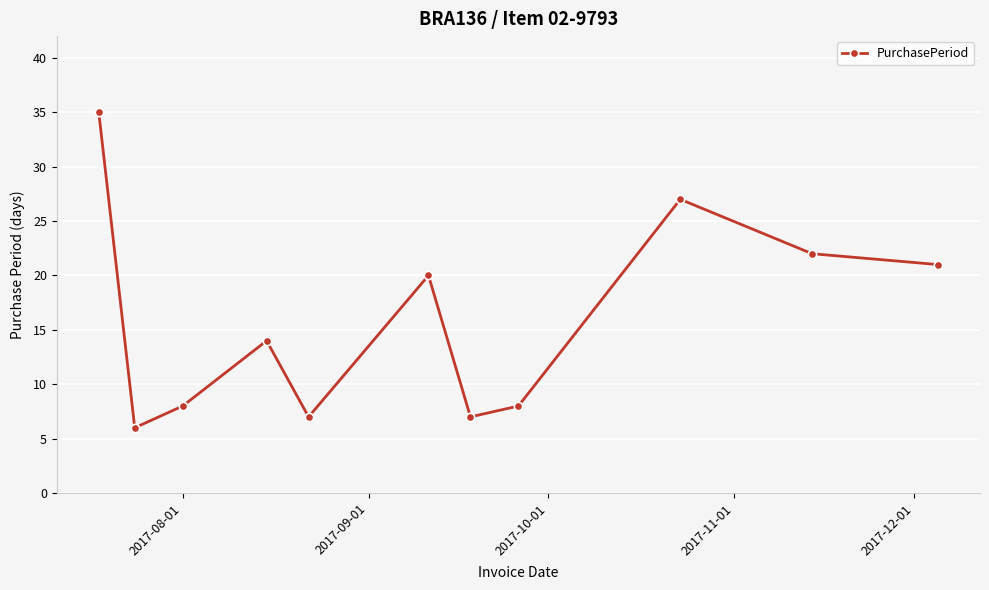

How many distinct data groups are displayed?

1